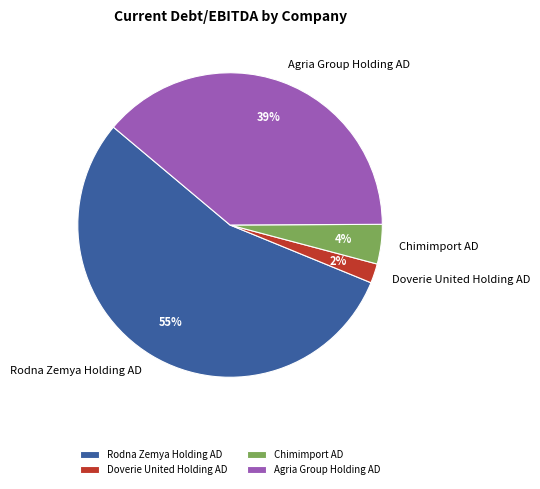

Which slice is the smallest?

Doverie United Holding AD